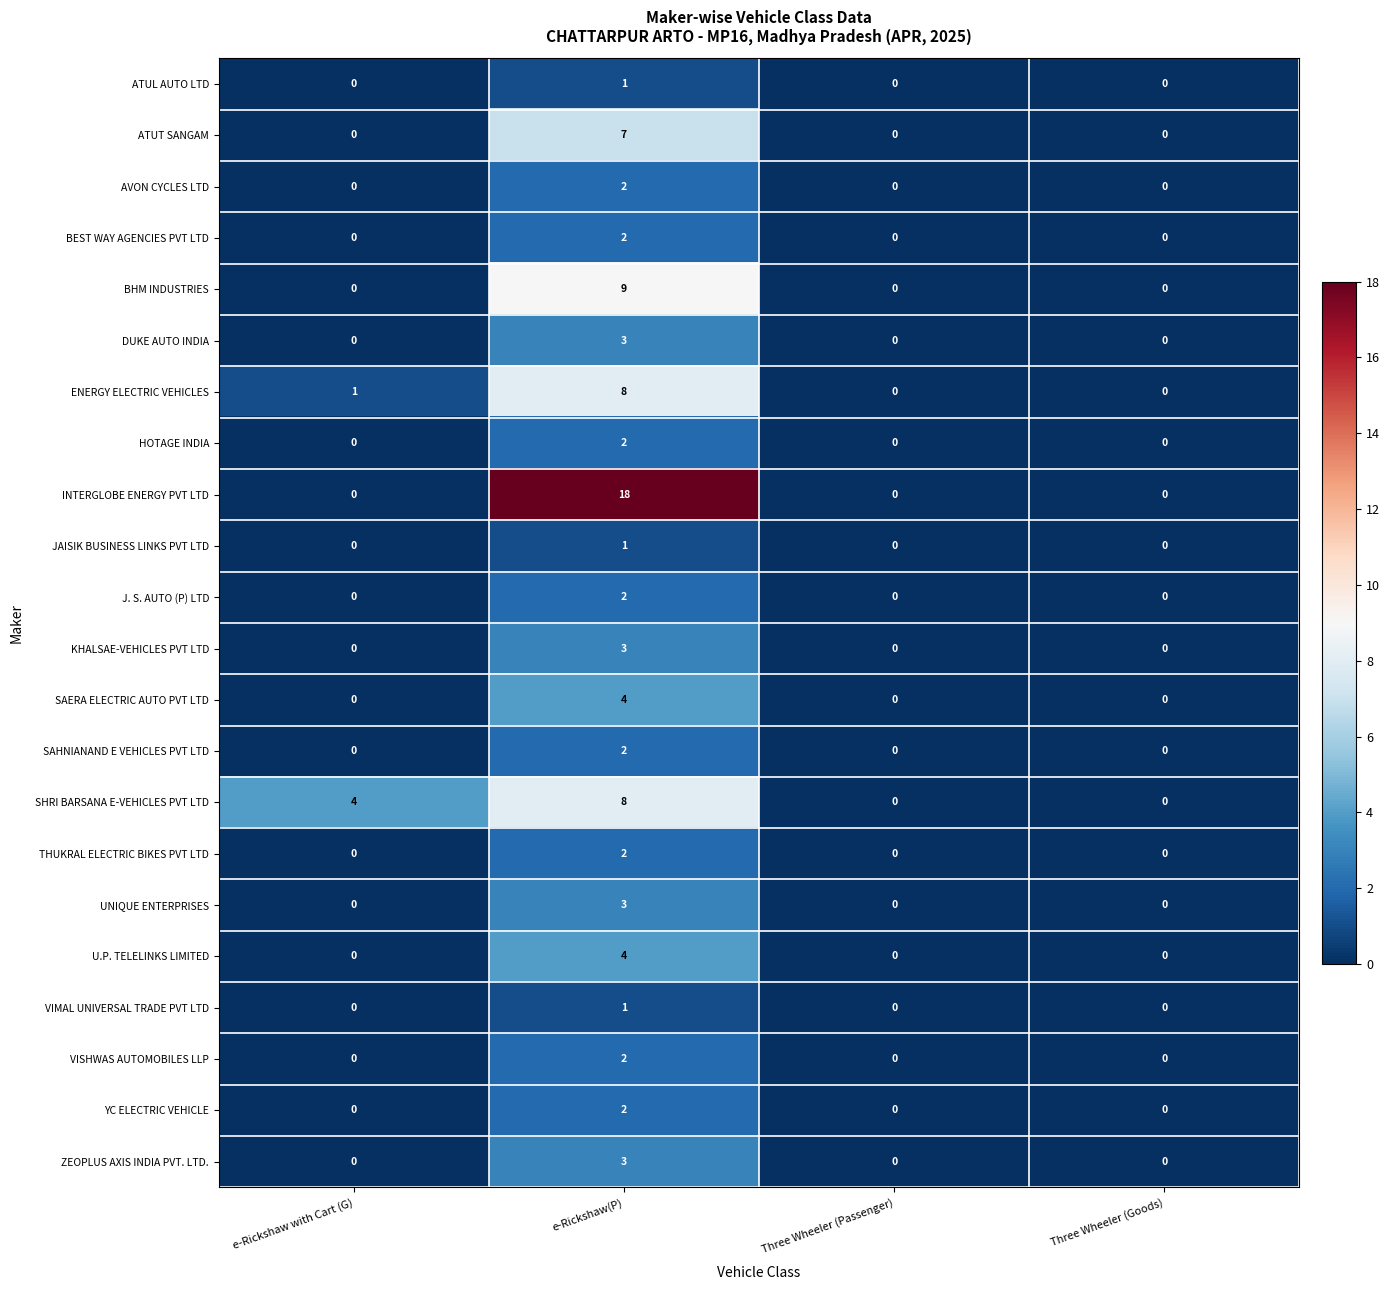

What is the maximum value shown in the chart?

18